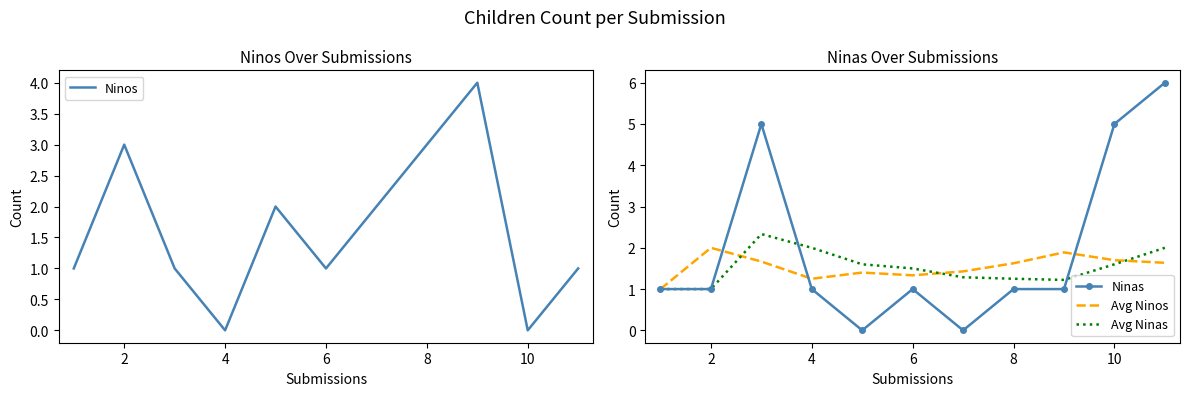

What is the spread (max minus min) of values at 2?

2.0